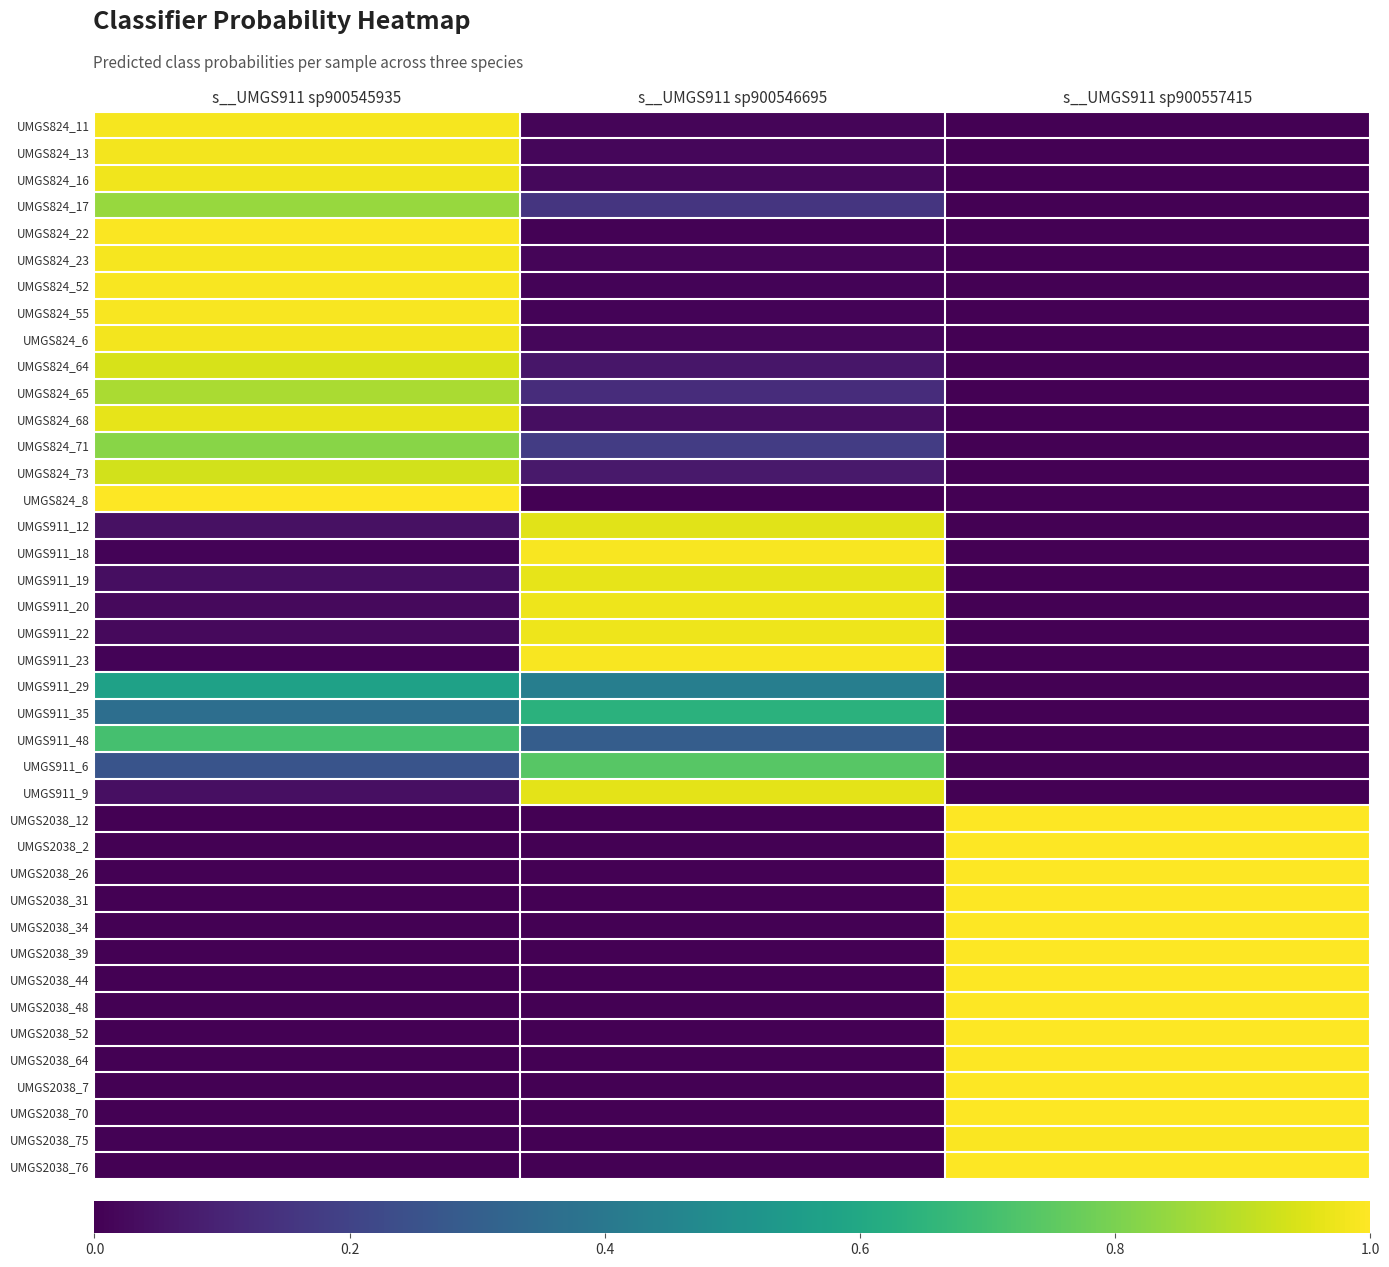

What is the greatest value displayed?

1.0